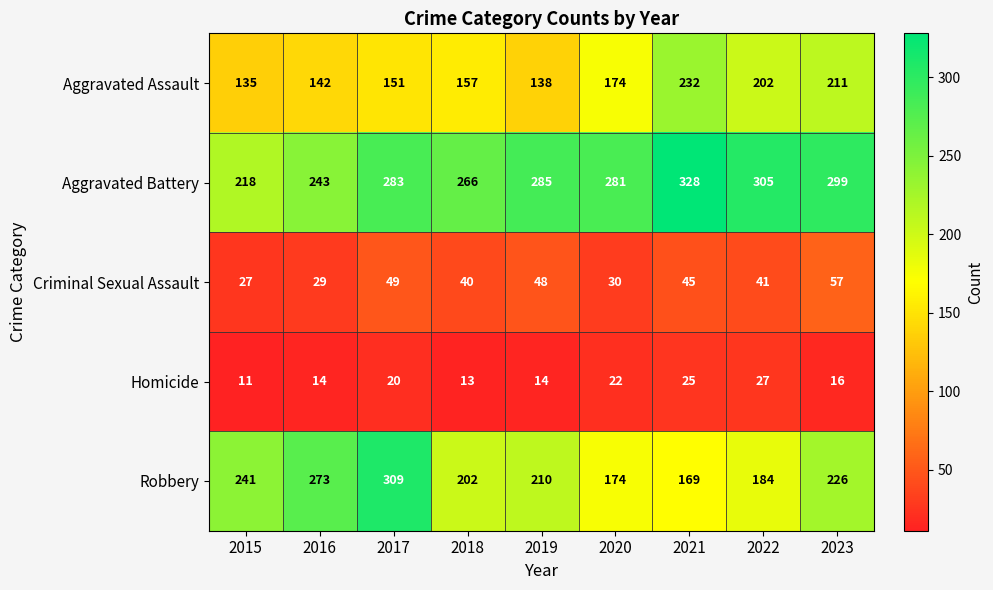

Rank the series at 2021 from lowest to highest value.

Homicide, Criminal Sexual Assault, Robbery, Aggravated Assault, Aggravated Battery